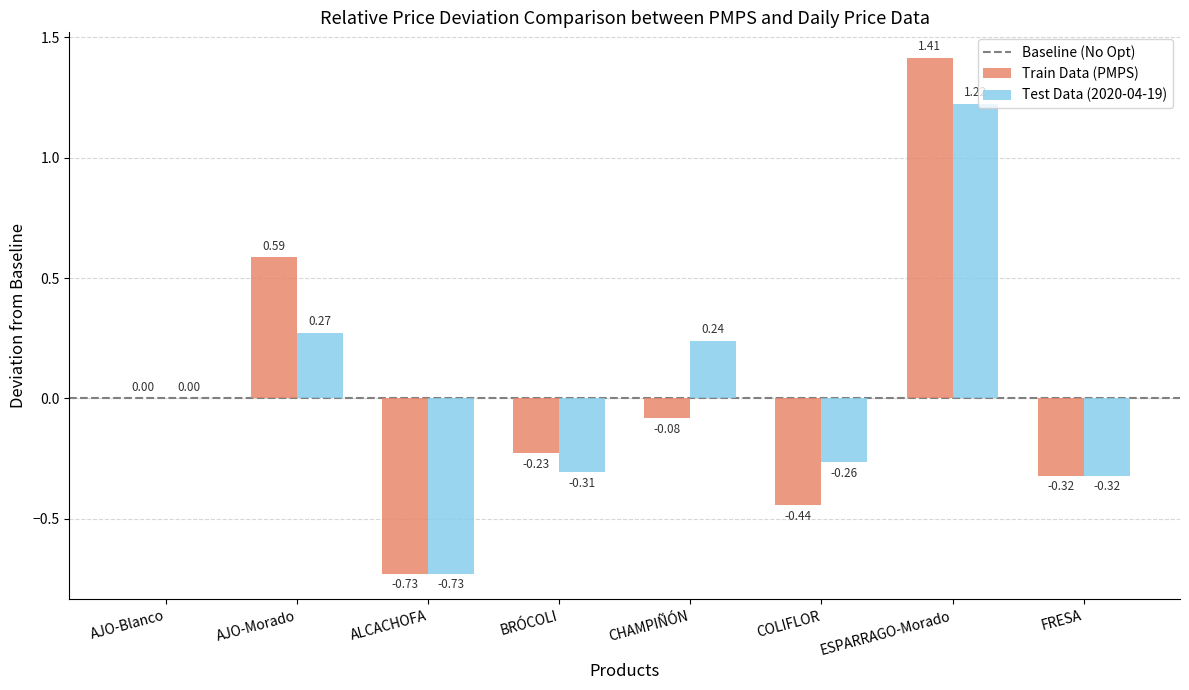

Where is Test Data (2020-04-19) nearest to the value 0?

AJO-Blanco